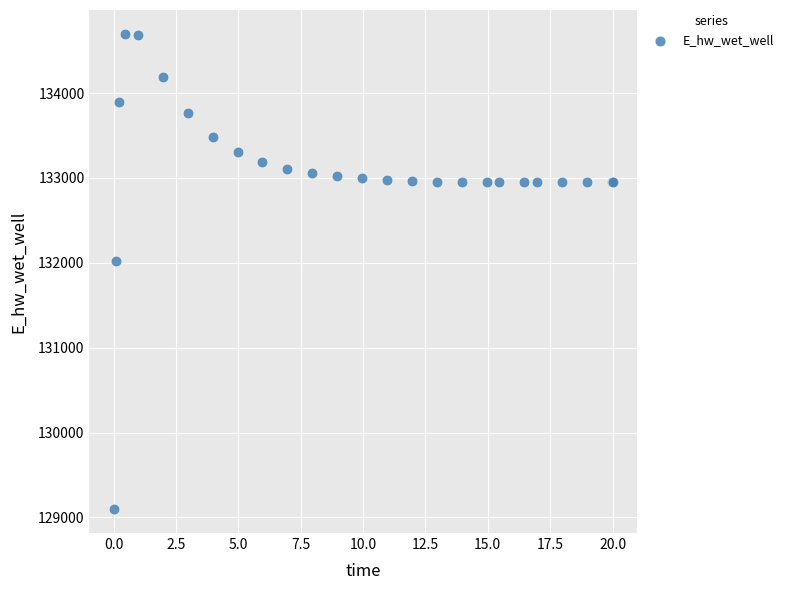

What Y value in the scatter plot is closest to 131897?

132019.6